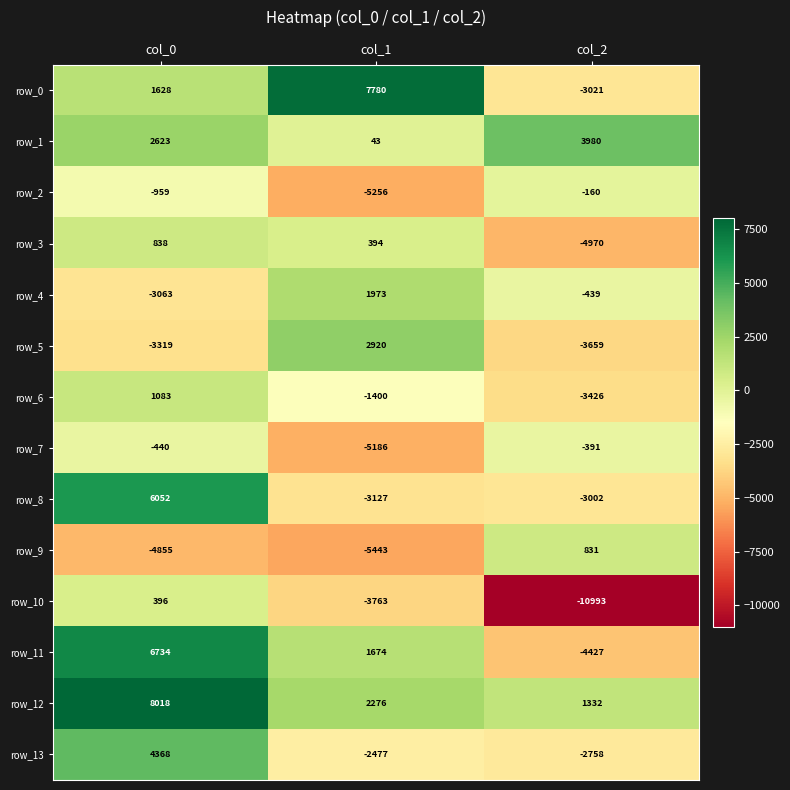

Which label corresponds to the largest value in the chart?

col_0